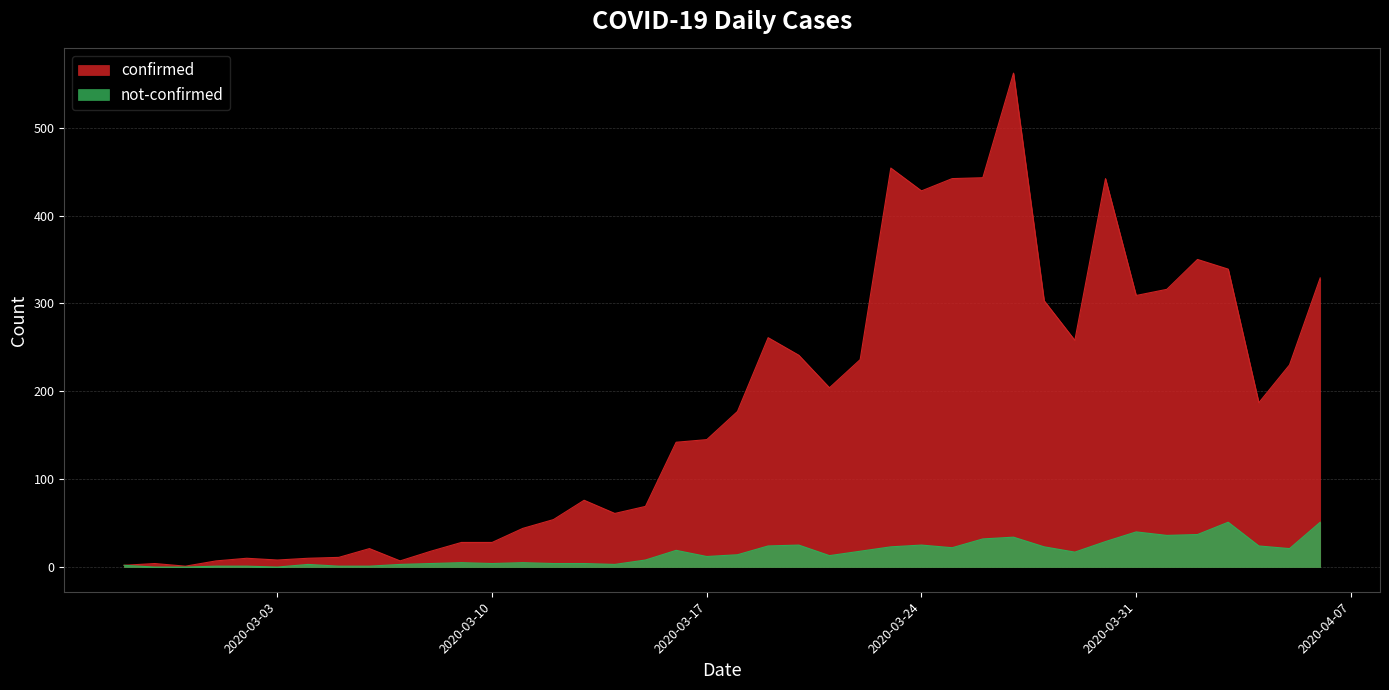

At which category is the sum across all series the highest?

2020-03-27